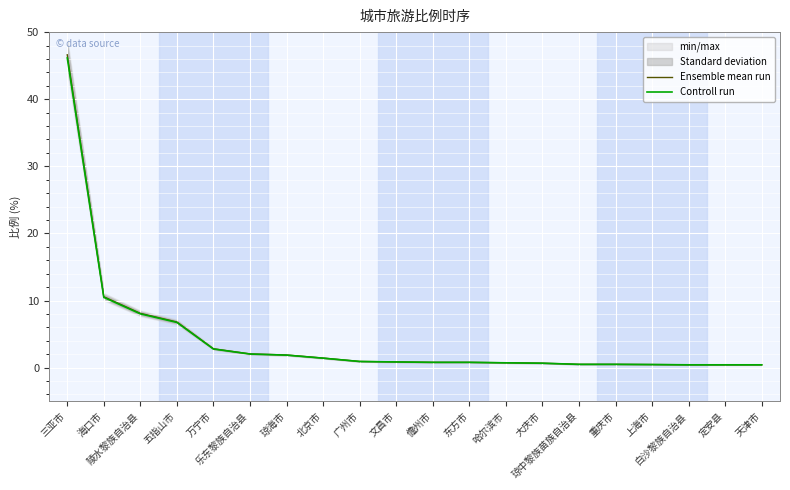

Which has a higher value, 哈尔滨市 or 琼海市?

琼海市